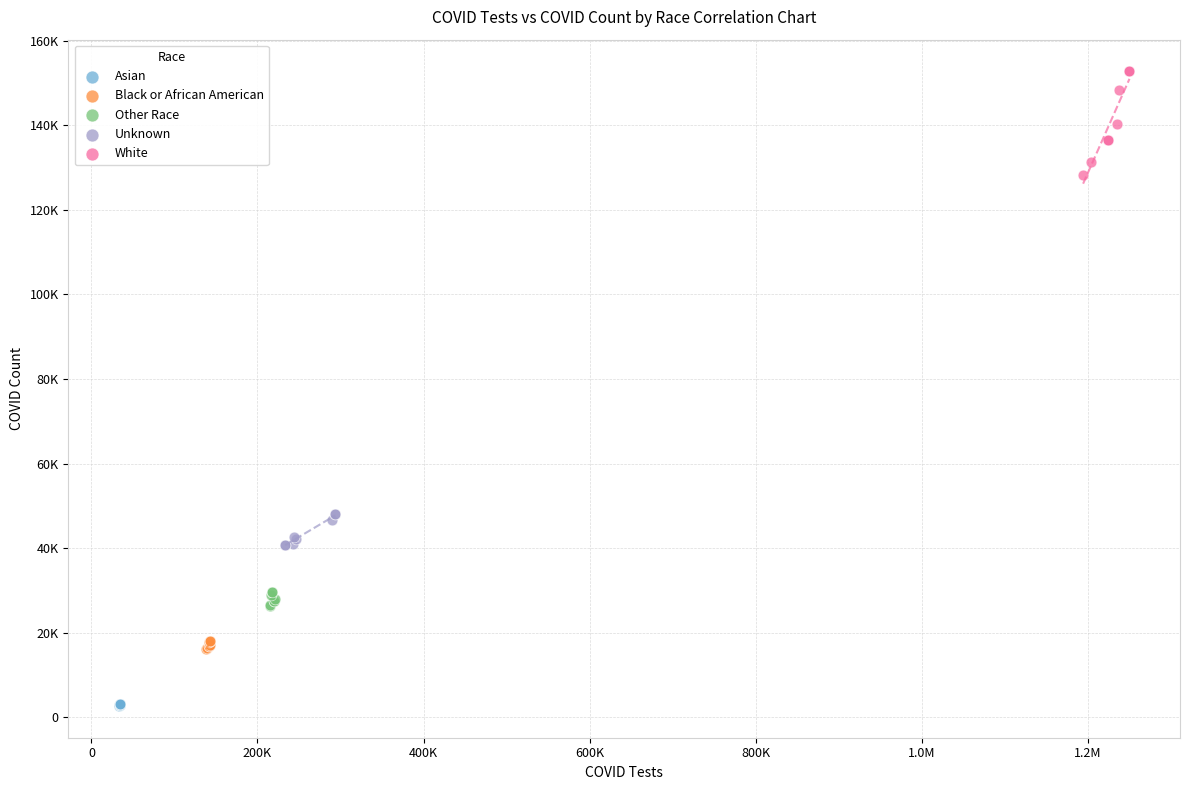

Which series has the largest Y range (max minus min)?

White